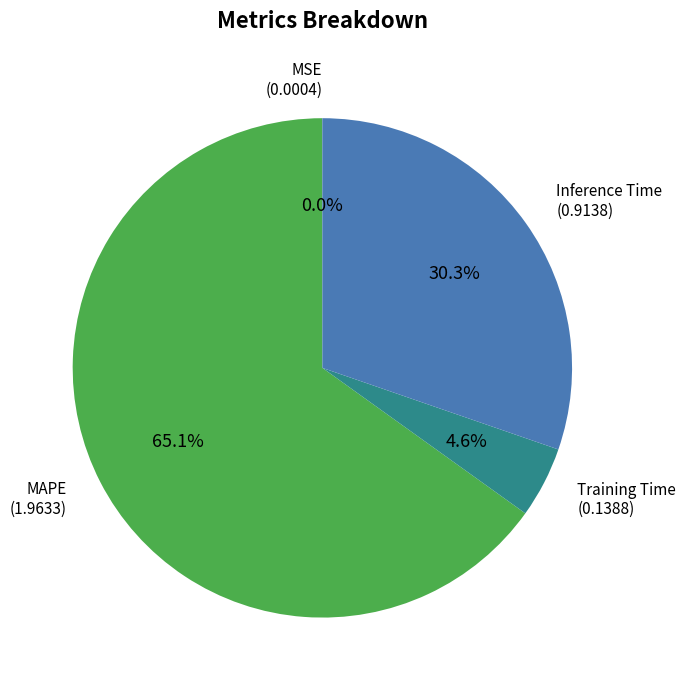

Does any single category account for the majority?

Yes